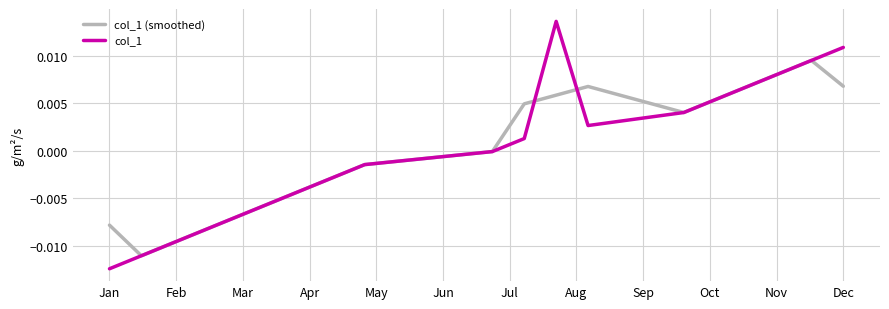

How many lines are shown in the chart?

2